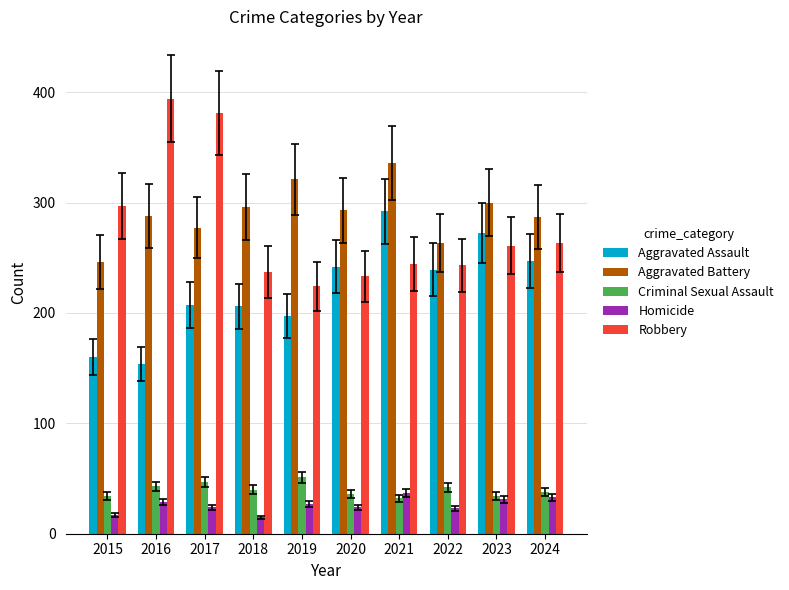

At how many categories does at least one series exceed 190?

10